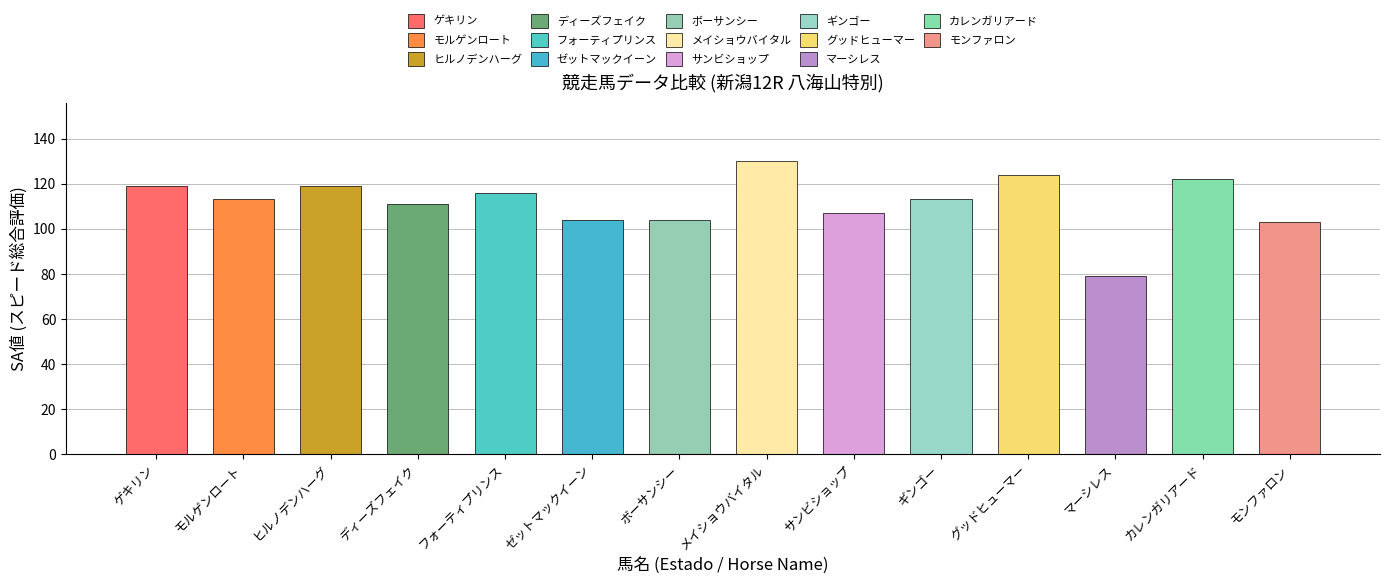

What is the minimum value shown in the chart?

79